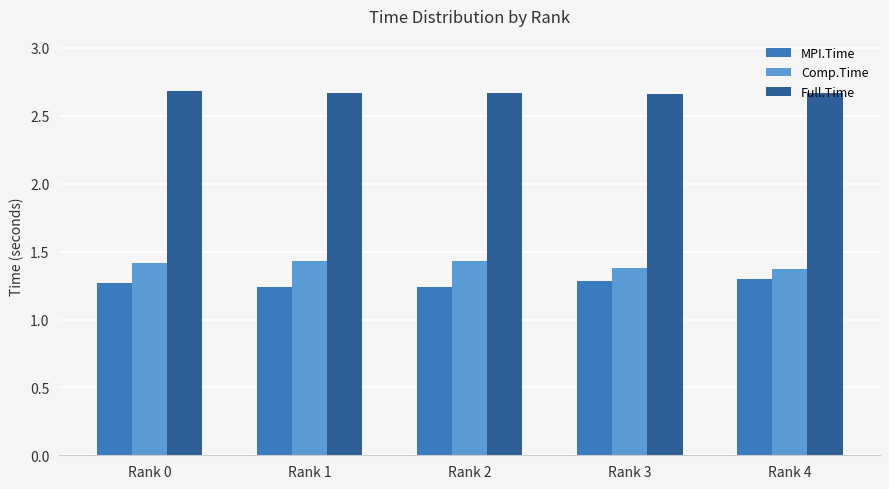

What is the spread (max minus min) of values at Rank 4?

1.4